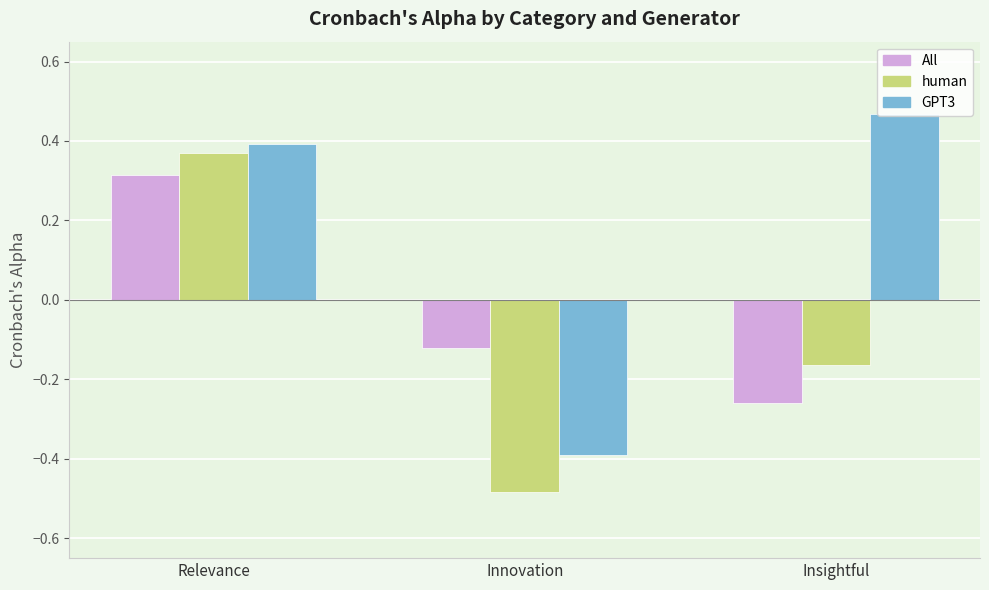

Between Relevance and Insightful, which series saw the biggest shift?

All